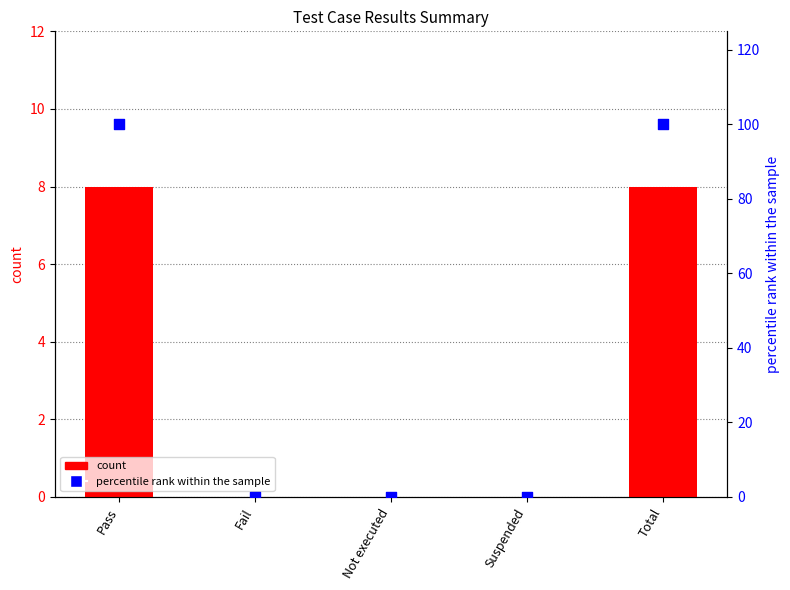

Which series has the largest total across all categories?

percentile rank within the sample